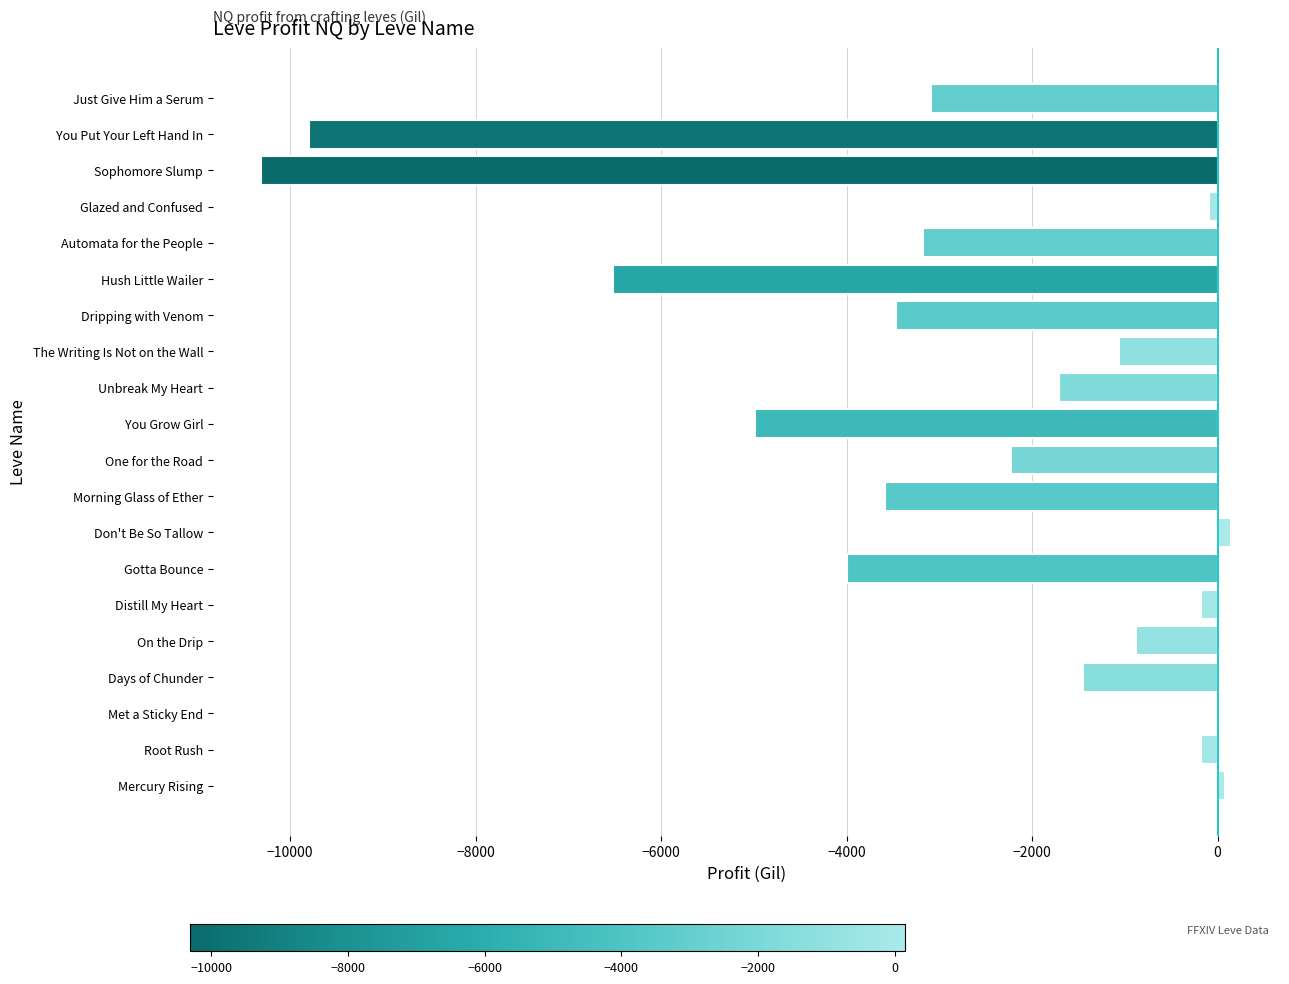

What is the sum of the values at On the Drip and The Writing Is Not on the Wall?

-1945.7